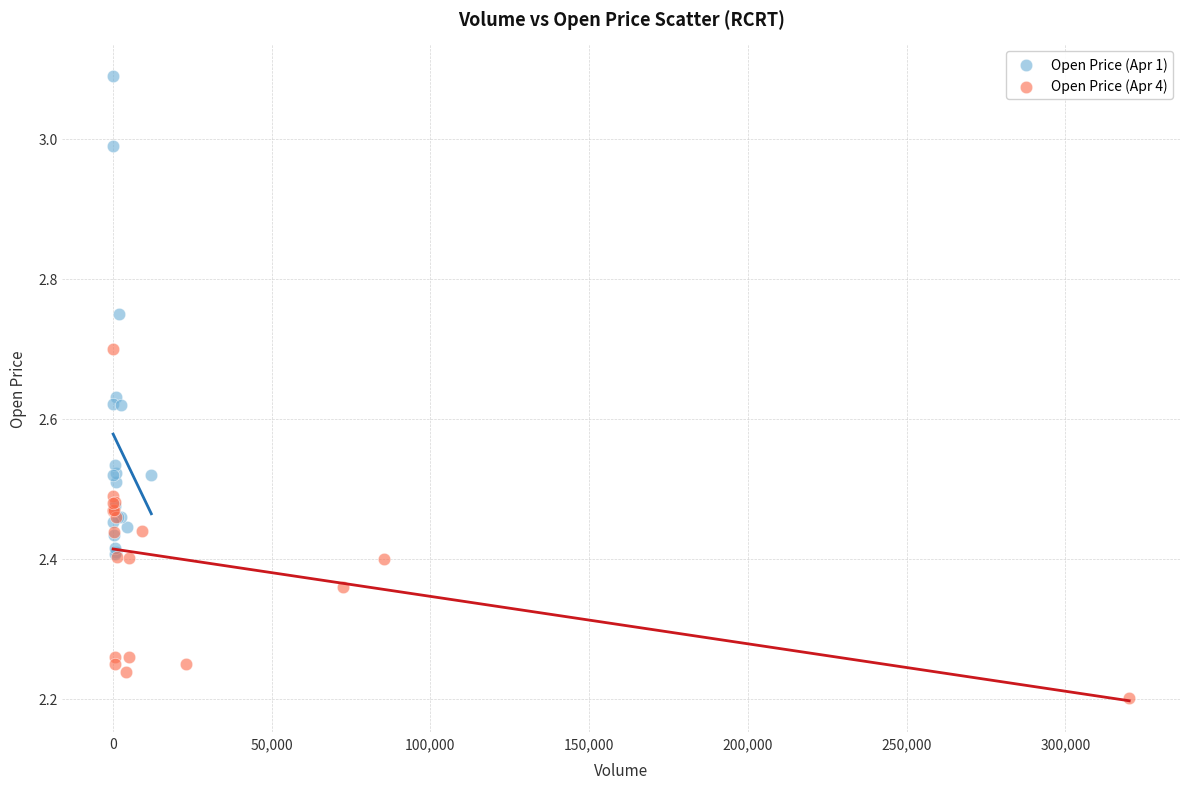

Which series reaches the maximum Y coordinate?

Open Price (Apr 1)